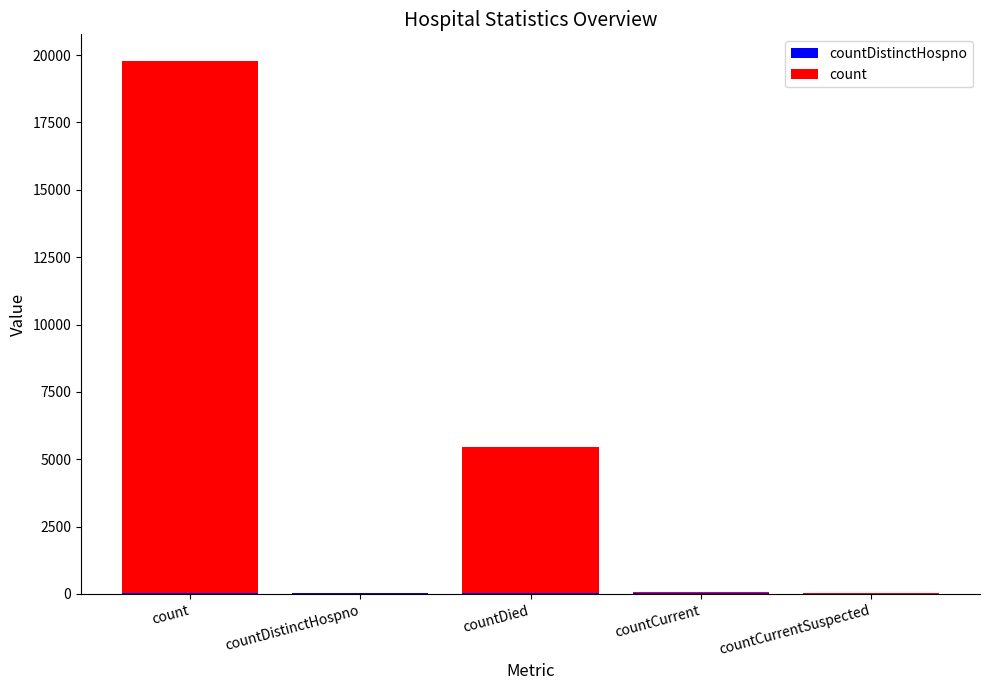

What is the difference between the maximum and minimum values in the count series?

19779